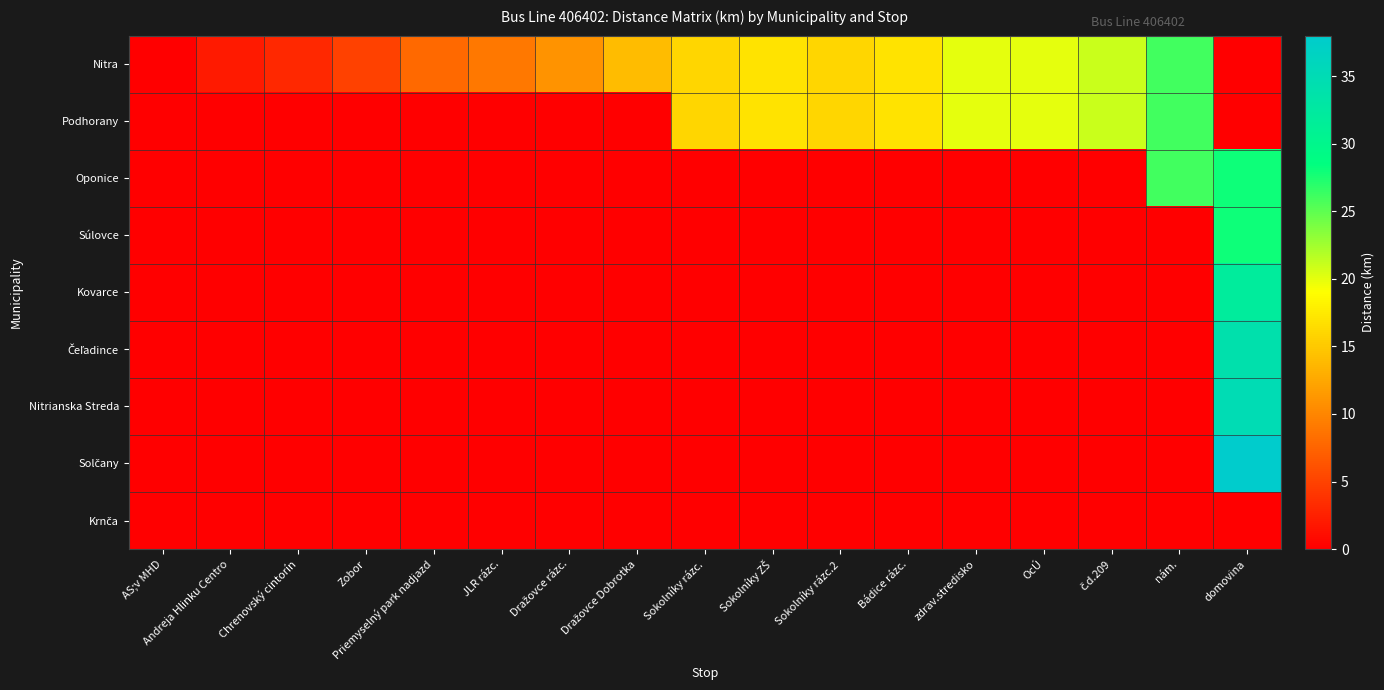

What is the spread (max minus min) of values at č.d.209?

21